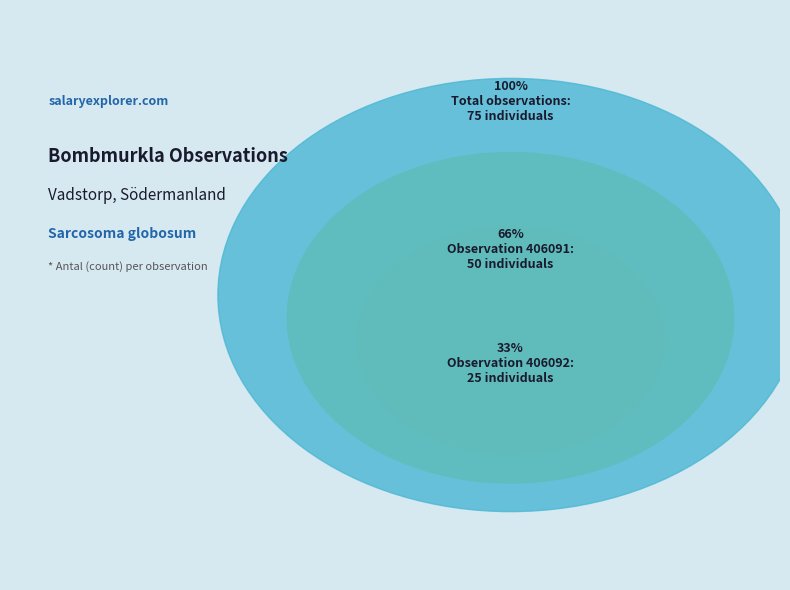

Does 406091 represent more than half of the total?

Yes